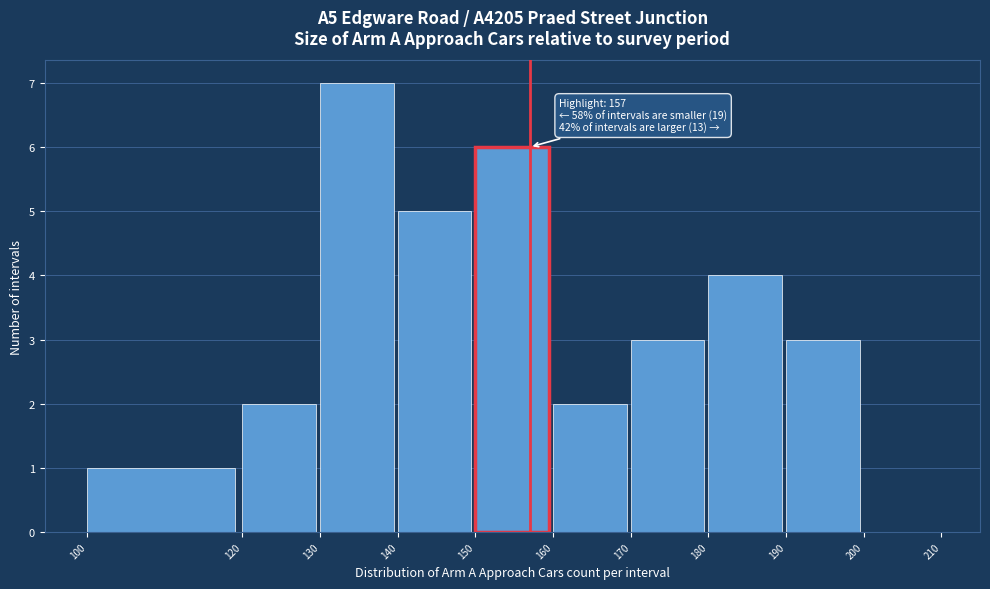

Over which range of the x-axis is the bar tallest?

130 to 140